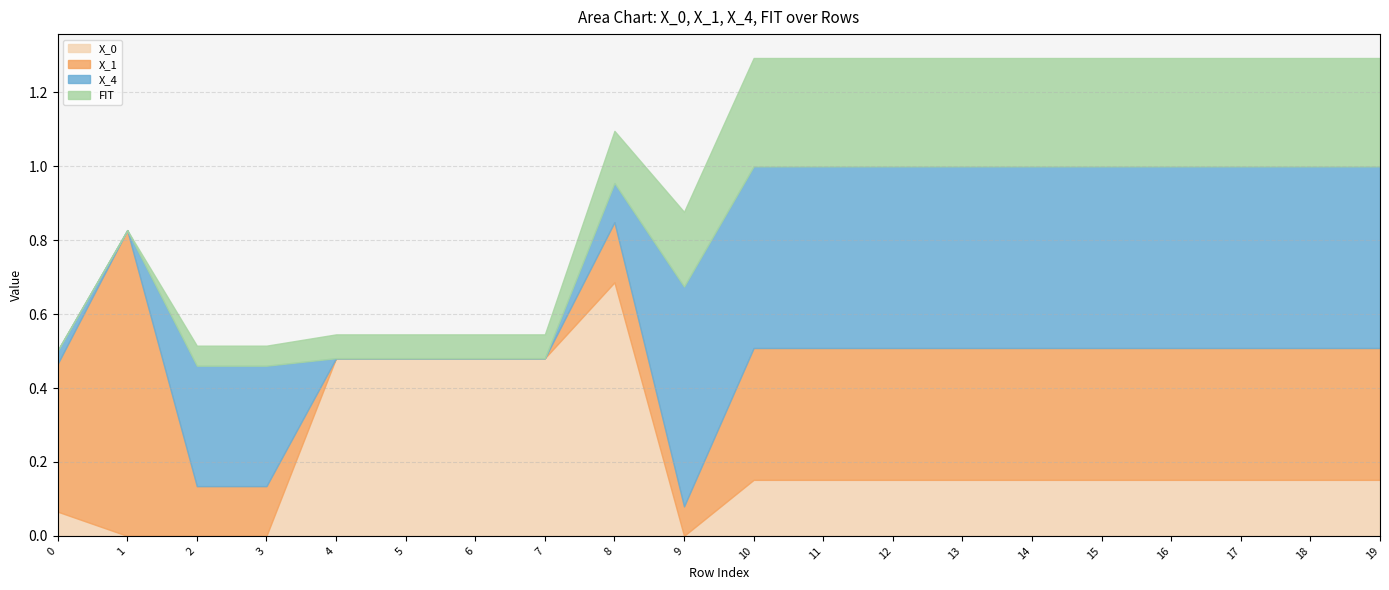

What are all the series names shown in the legend?

X_0, X_1, X_4, FIT